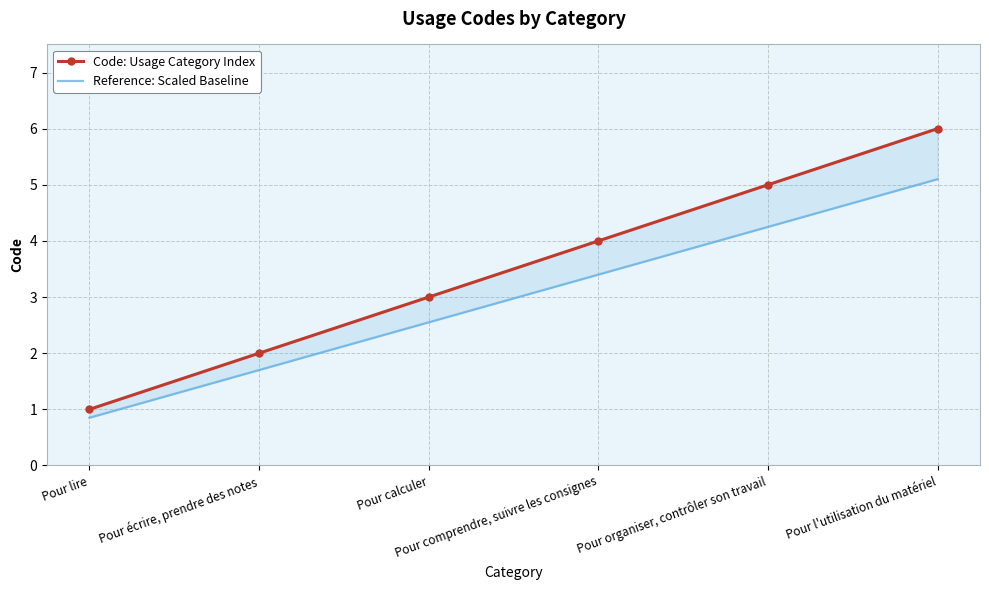

Which category has the lowest value in the Code: Usage Category Index series?

Pour lire